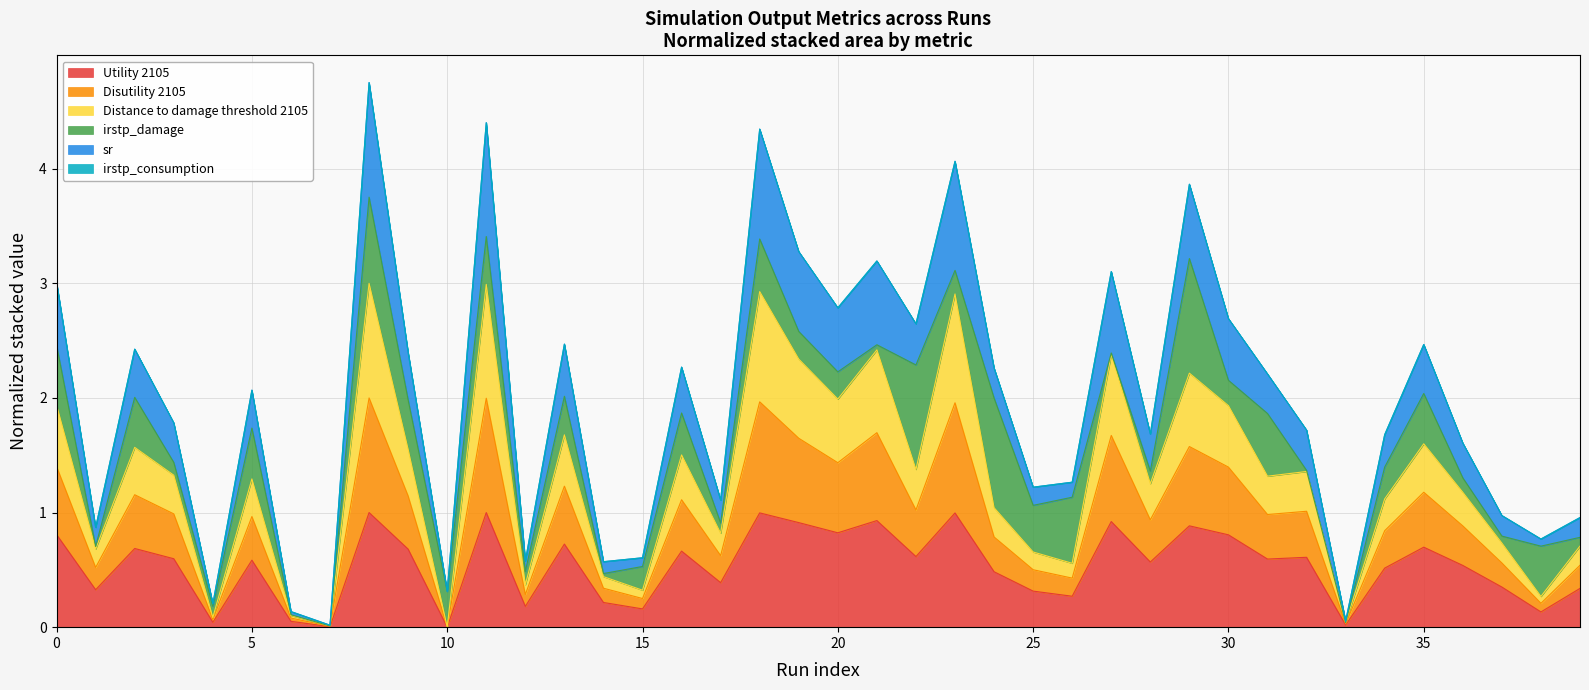

True or false: Utility 2105 has a value of 0.0 at 10.

True